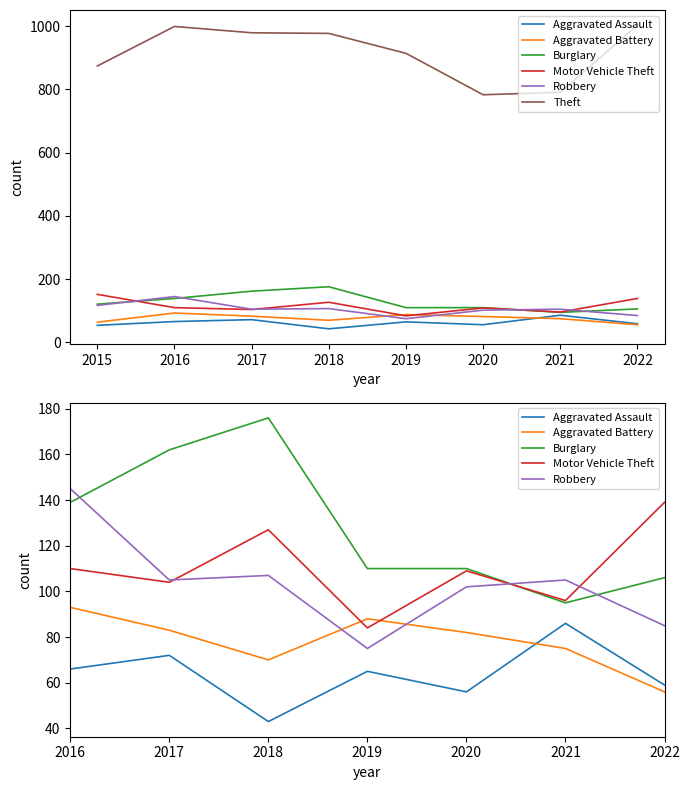

Is it true that Motor Vehicle Theft equals 227 at 2022?

False